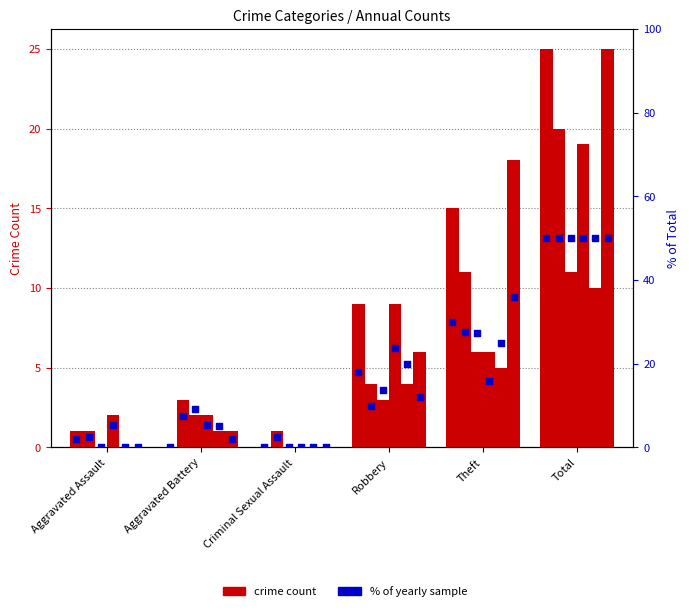

Approximately how many times larger is the value at Total compared to Robbery?

2.8